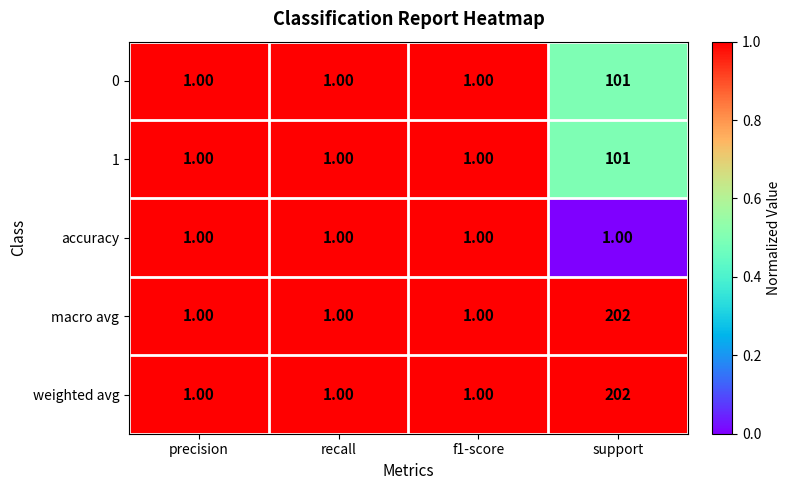

At which category is the sum across all series the highest?

support